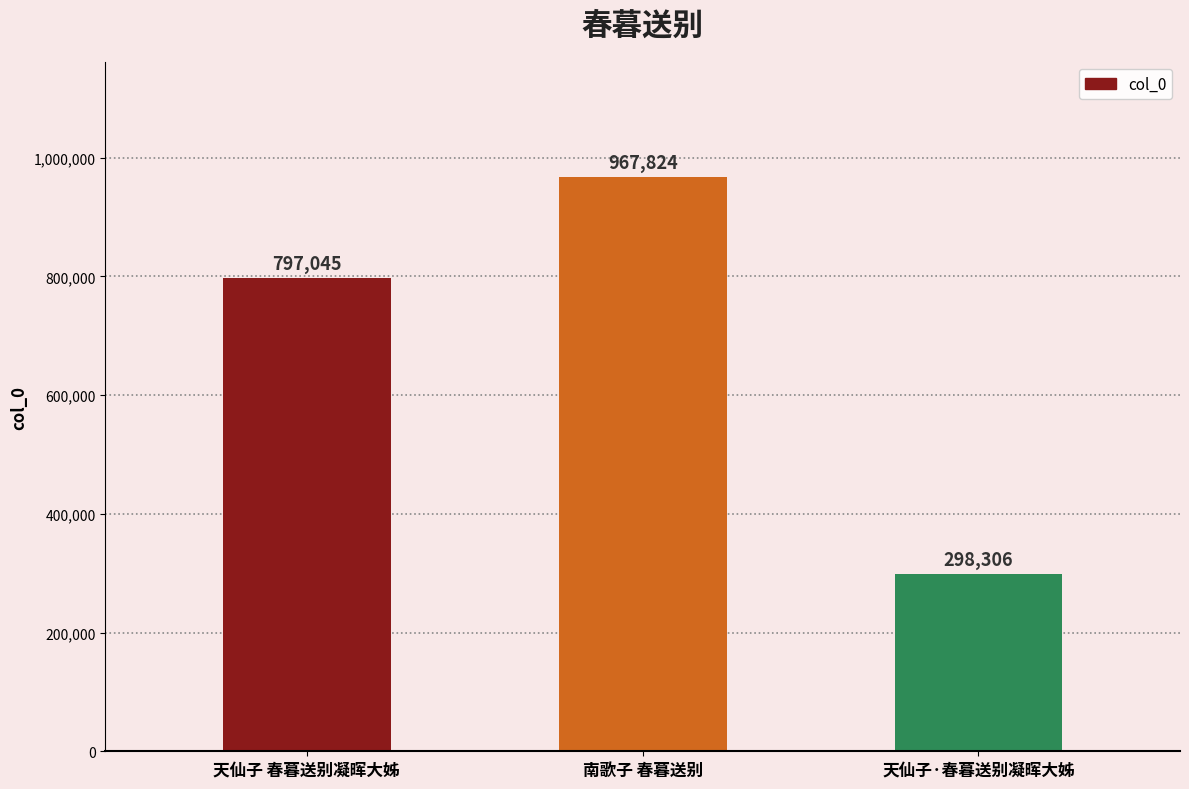

What is the minimum value shown in the chart?

298306